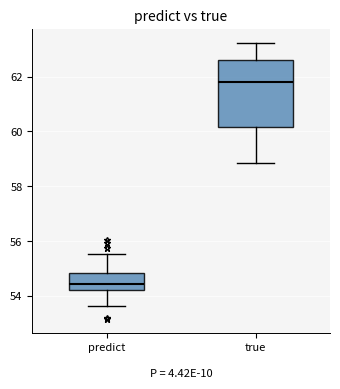

Comparing the boxes themselves (not the whiskers), which one is the tallest?

true